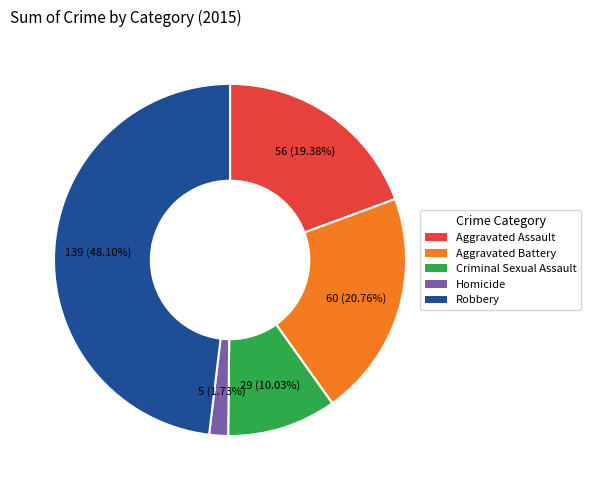

To the nearest percent, what is the average slice percentage?

20%